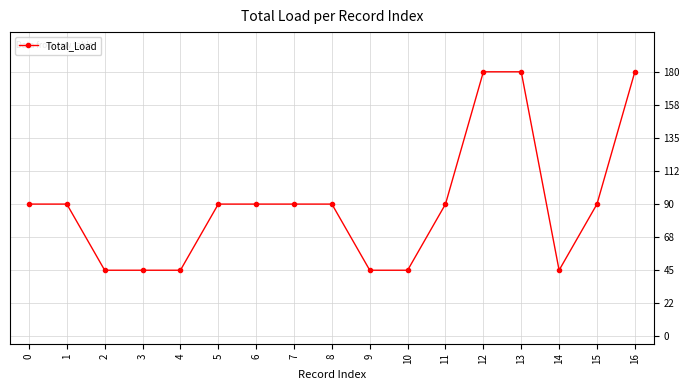

What is the difference between the maximum and minimum values?

135